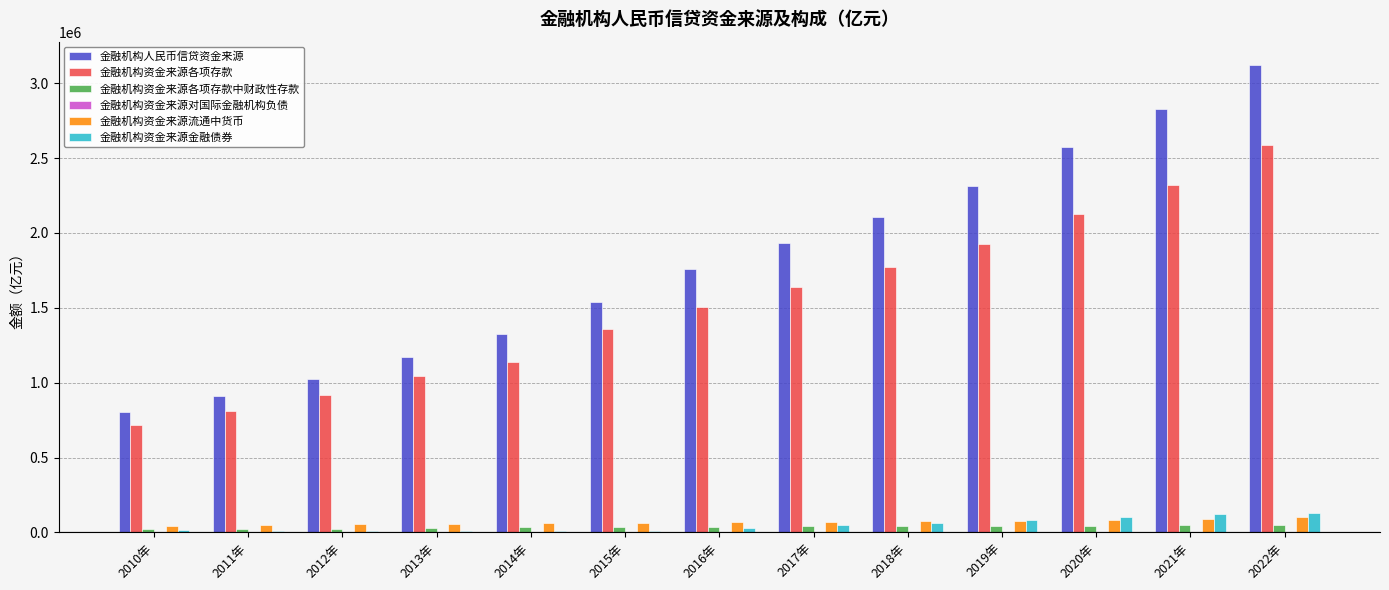

How many distinct data groups are displayed?

6